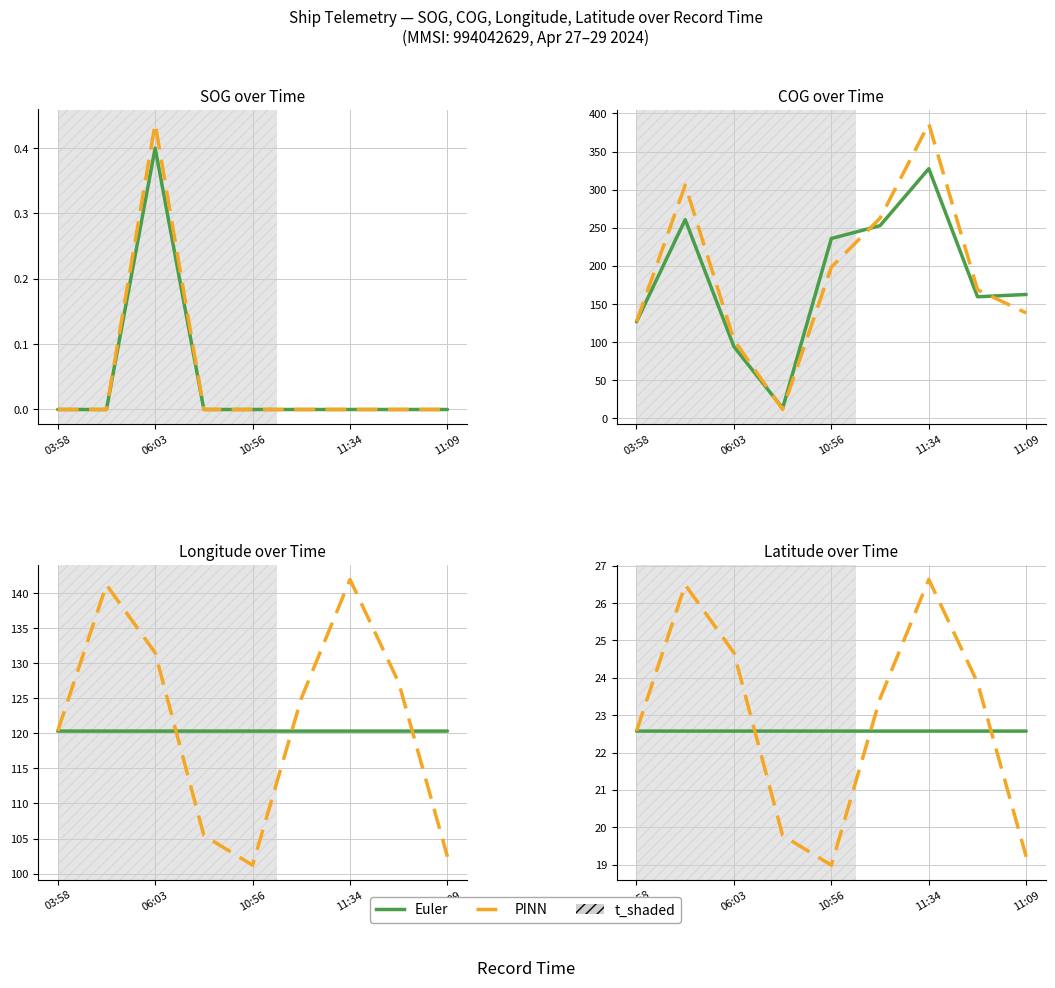

Which label corresponds to the smallest value in the chart?

10:56